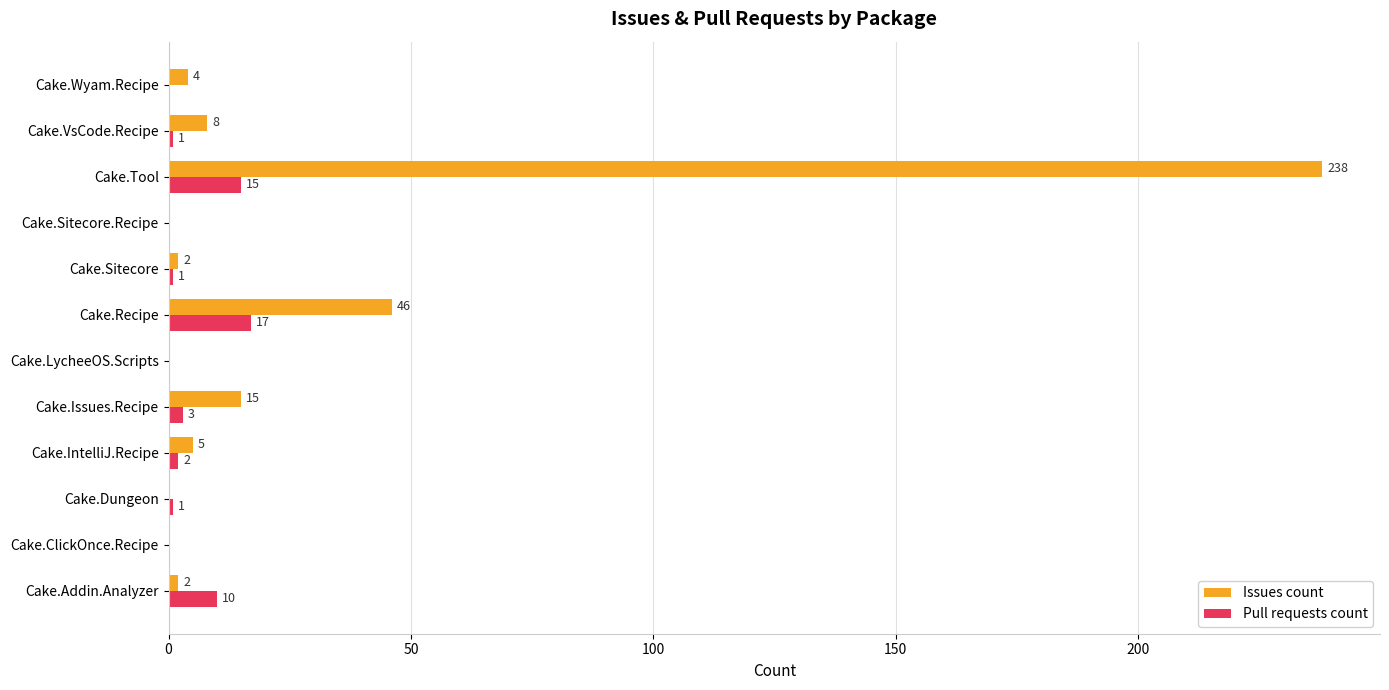

Is it true that Issues count equals 128 at Cake.LycheeOS.Scripts?

False